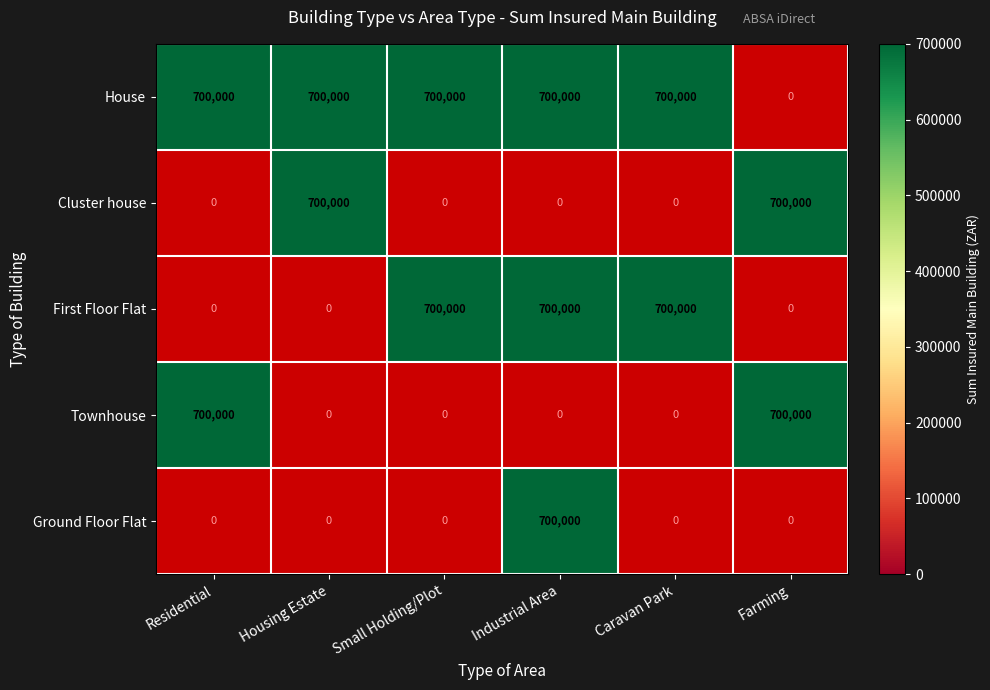

What is the difference between the highest and lowest values at Caravan Park?

700000